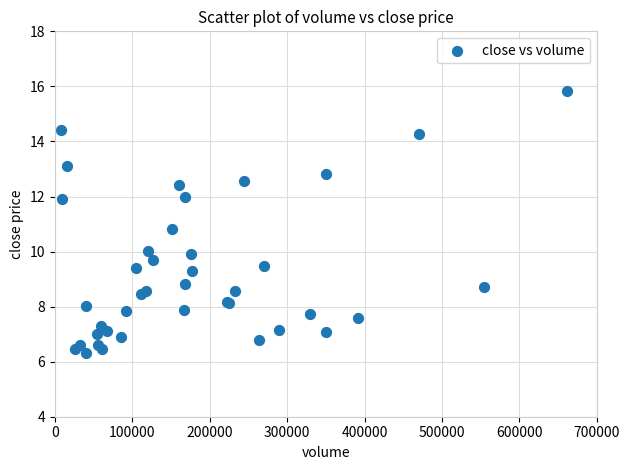

What Y value in the scatter plot is closest to 11?

10.8